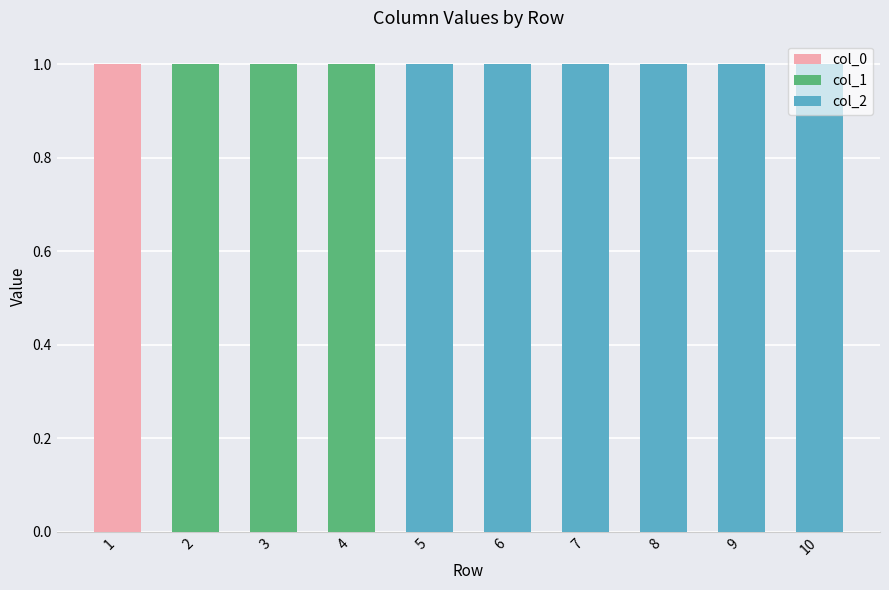

Which series has the widest spread of values?

col_0